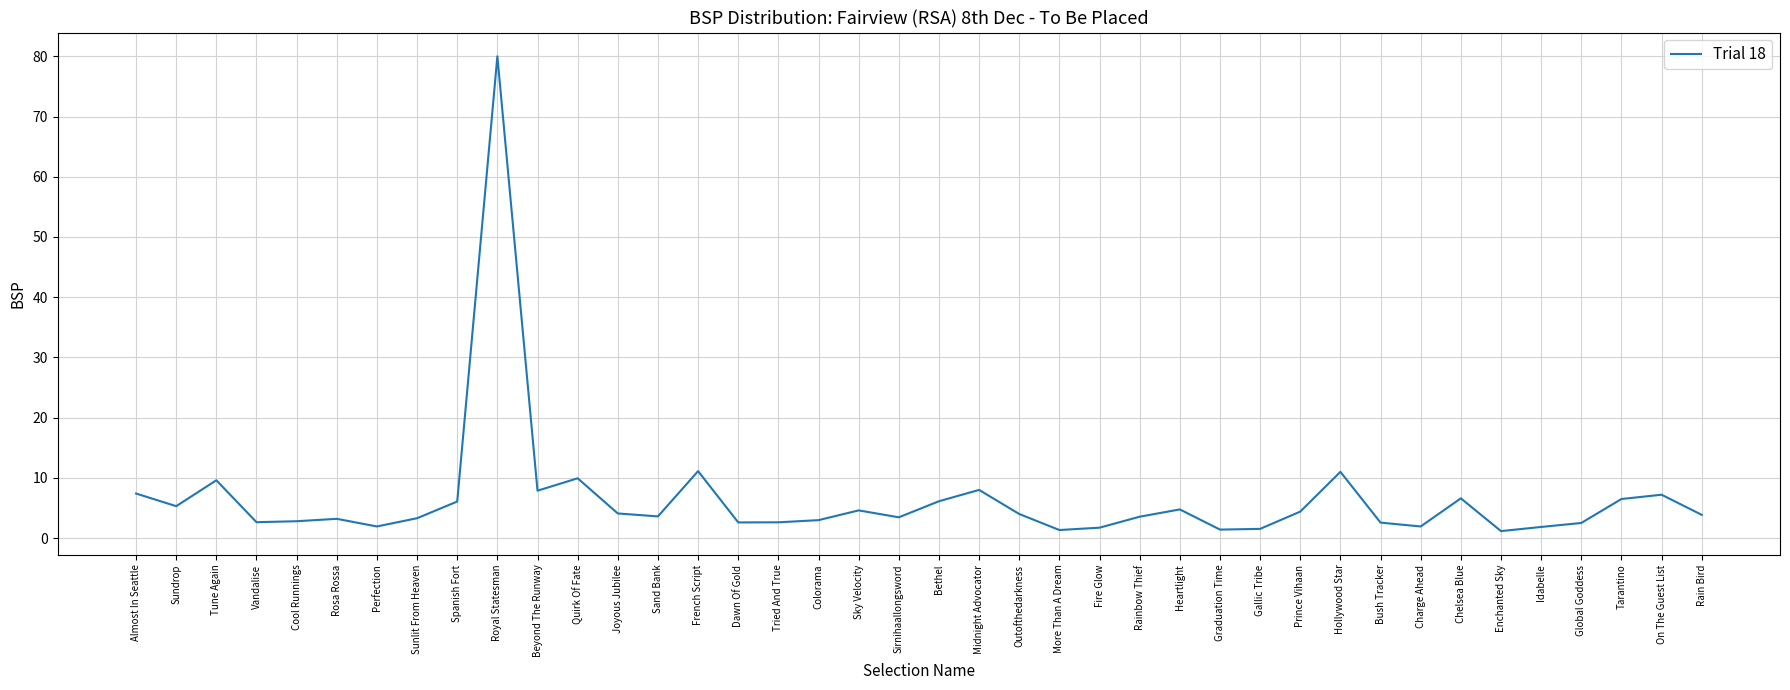

What value does the data have at Hollywood Star?

11.0